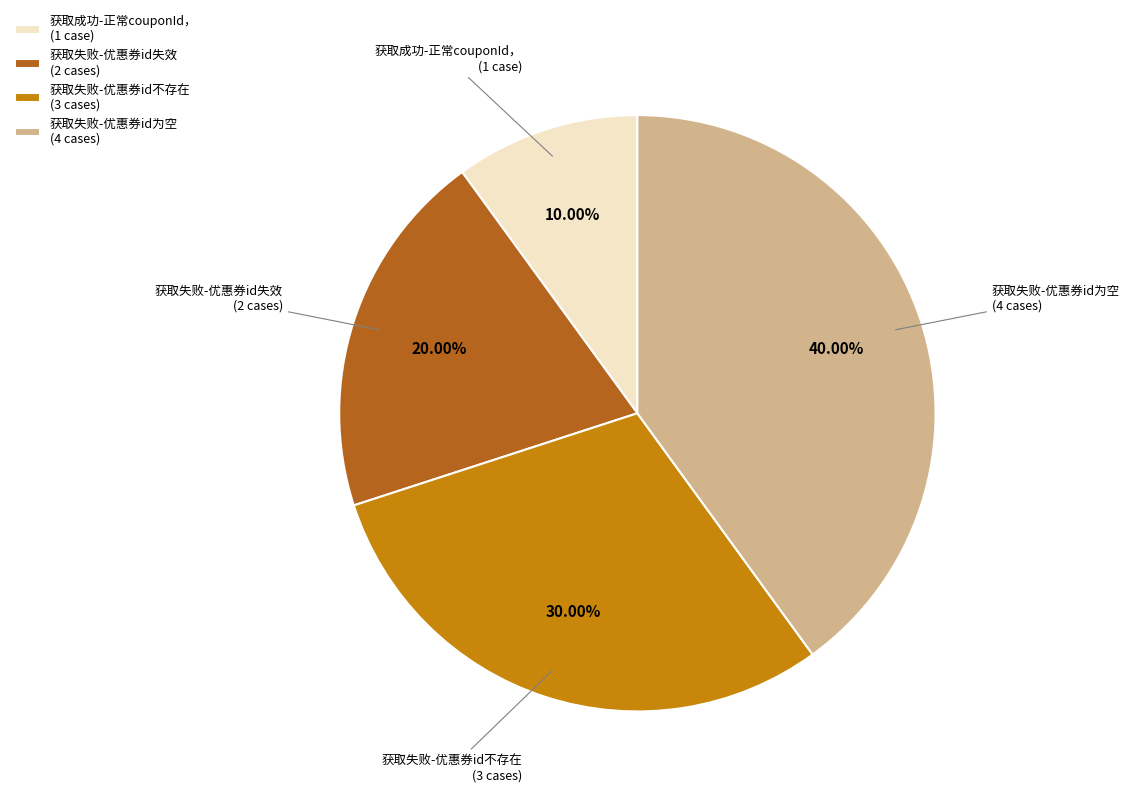

How many slices are in this pie chart?

4